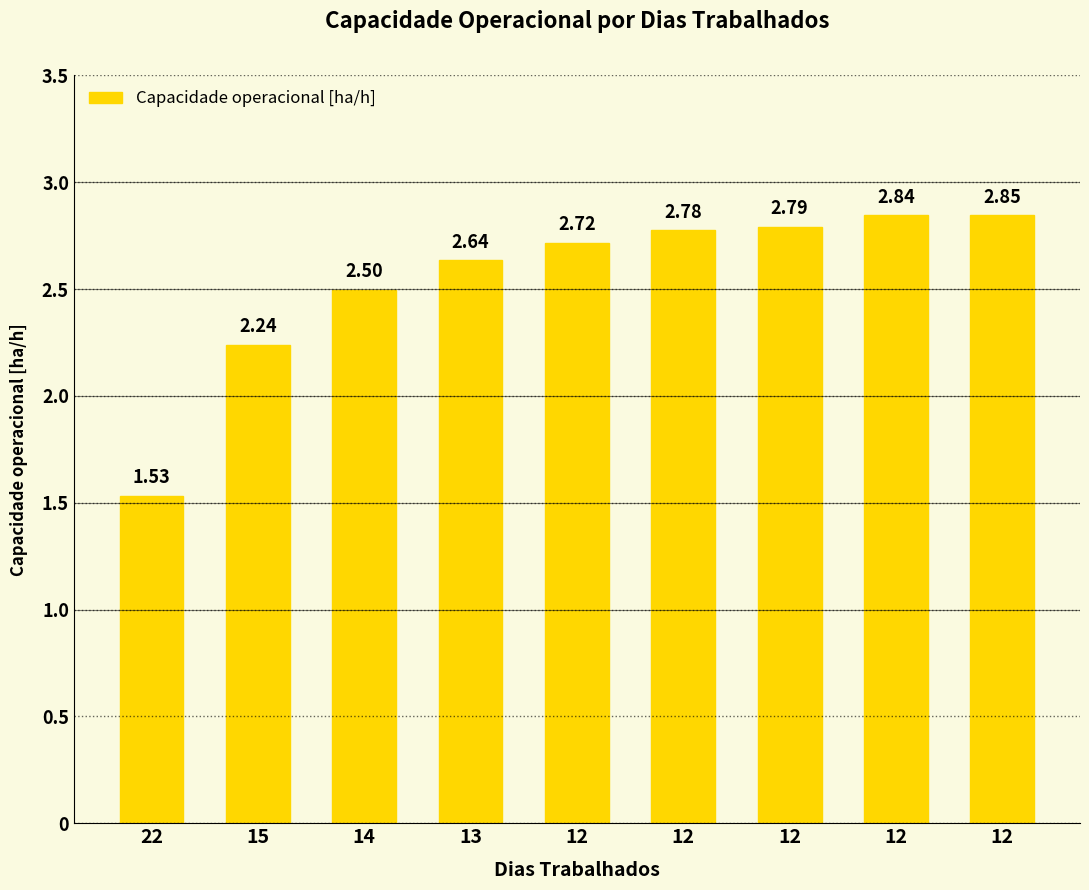

Rank the categories by value from lowest to highest.

22, 15, 14, 13, 12, 12, 12, 12, 12